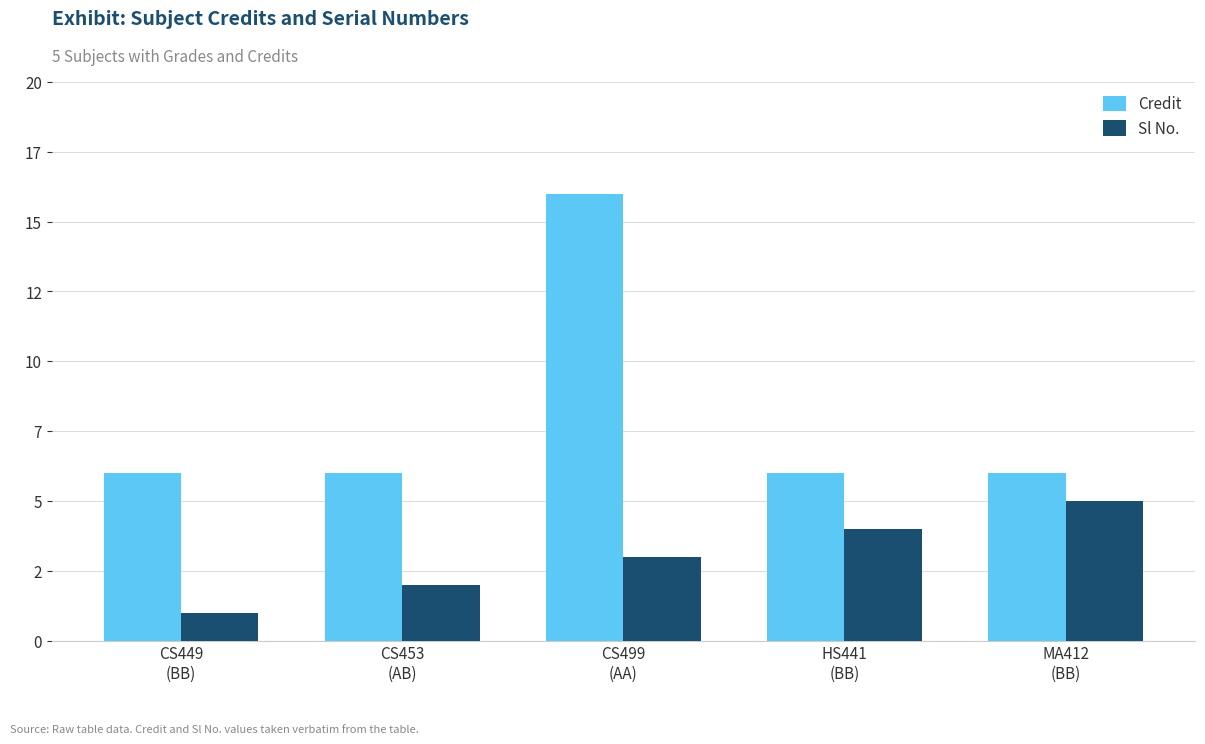

What is the difference between the Sl No. values at CS499
(AA) and MA412
(BB)?

2